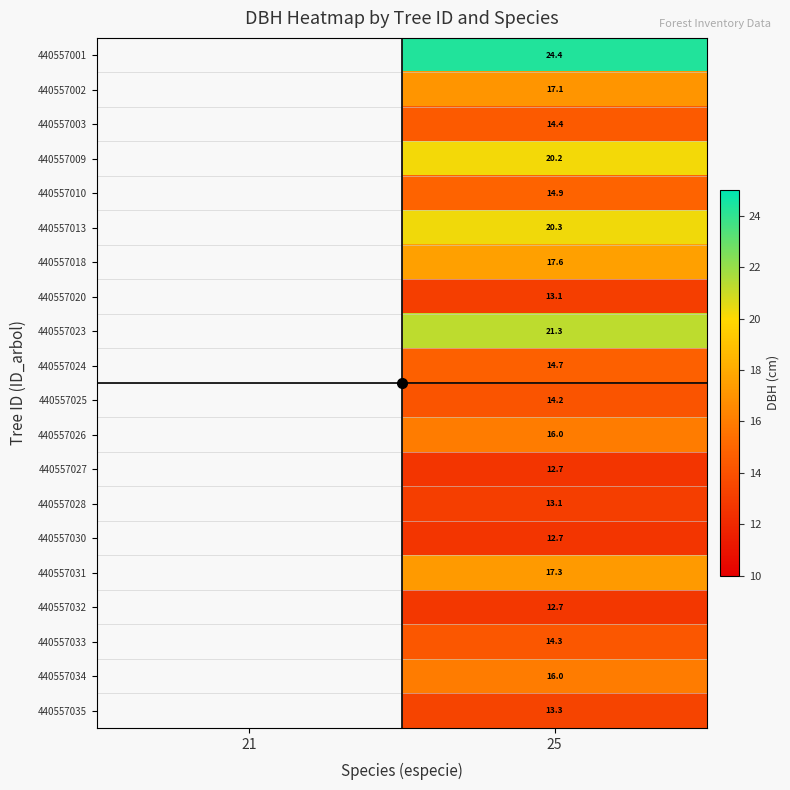

What is the greatest value displayed?

24.4